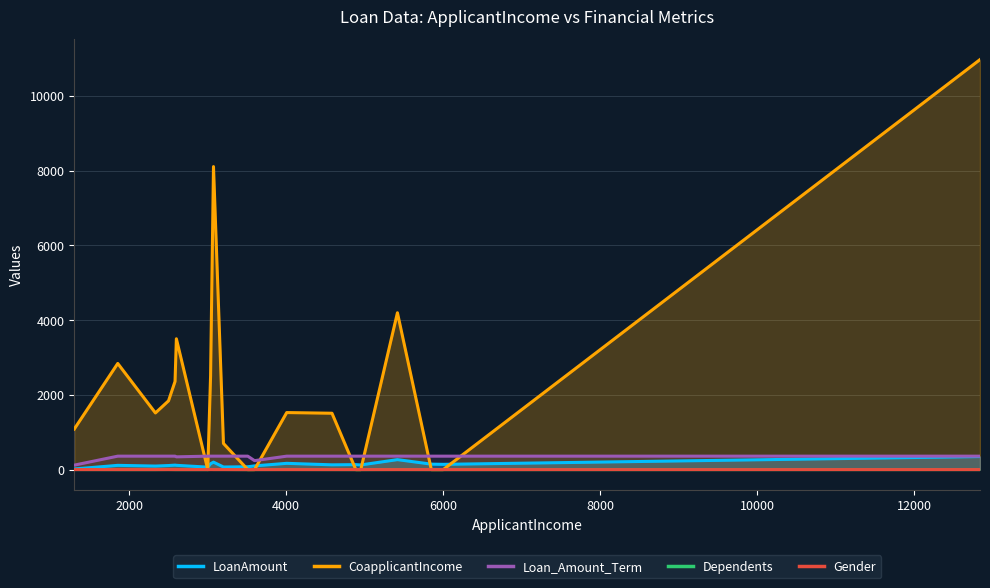

Which series has the largest range (max minus min)?

CoapplicantIncome